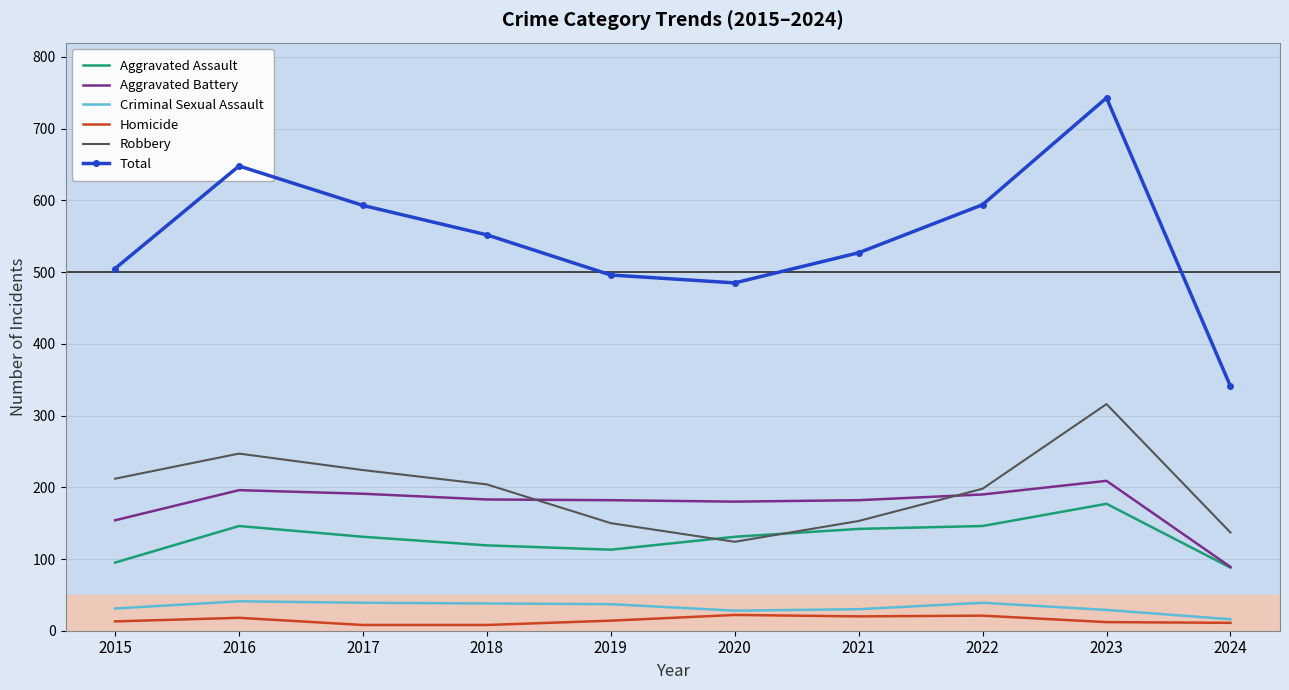

What is the highest value of the Aggravated Assault series?

177